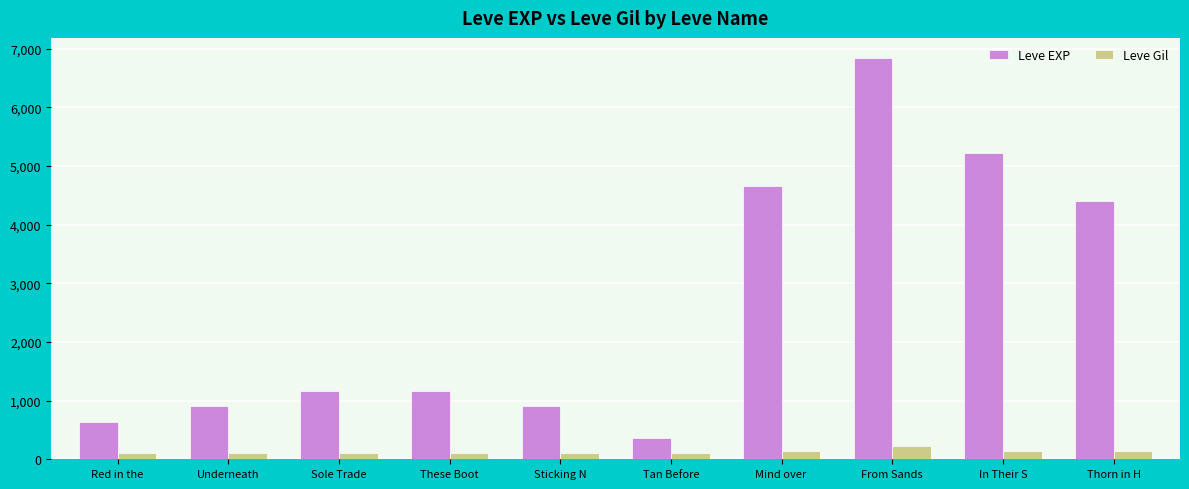

At which label is Leve EXP closest to 3605?

Thorn in H